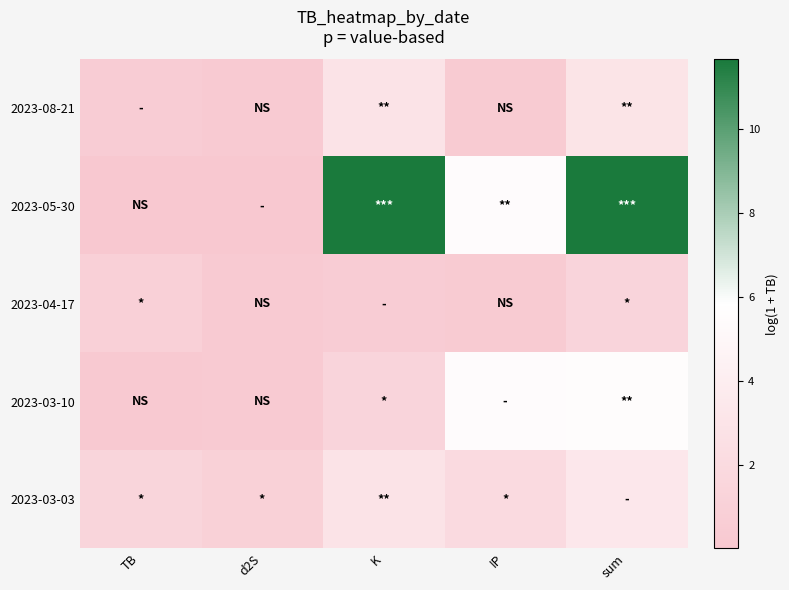

Reading left to right, list all the values displayed in this chart.

2023-08-21: TB=0.5	d2S=0.3	K=2.9	IP=0.4	sum=3.0
2023-05-30: TB=0.0	d2S=0.0	K=11.7	IP=5.5	sum=11.7
2023-04-17: TB=0.9	d2S=0.3	K=0.5	IP=0.4	sum=1.4
2023-03-10: TB=0.1	d2S=0.3	K=1.4	IP=5.5	sum=5.5
2023-03-03: TB=1.4	d2S=1.0	K=2.9	IP=2.0	sum=3.4